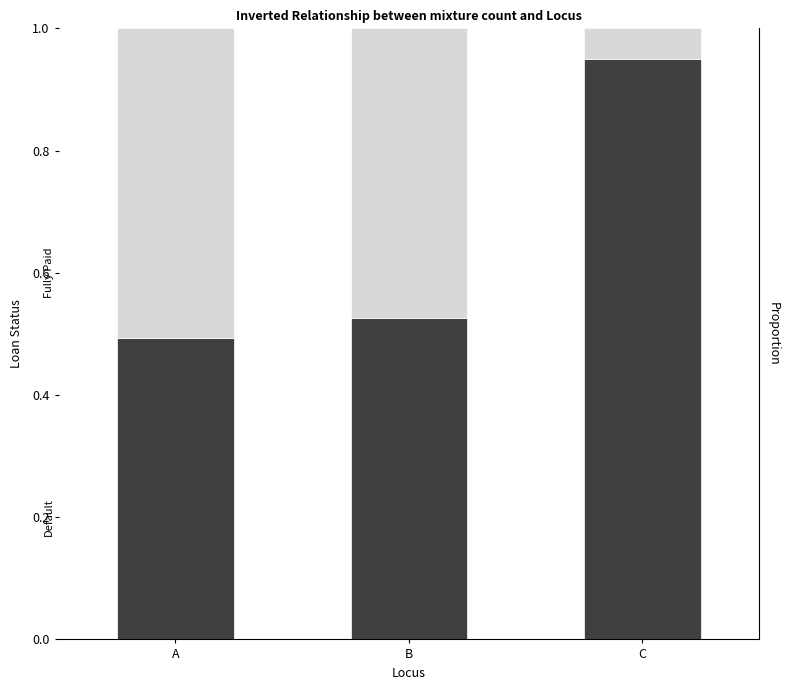

What is the difference between the Fully Paid values at A and C?

0.5